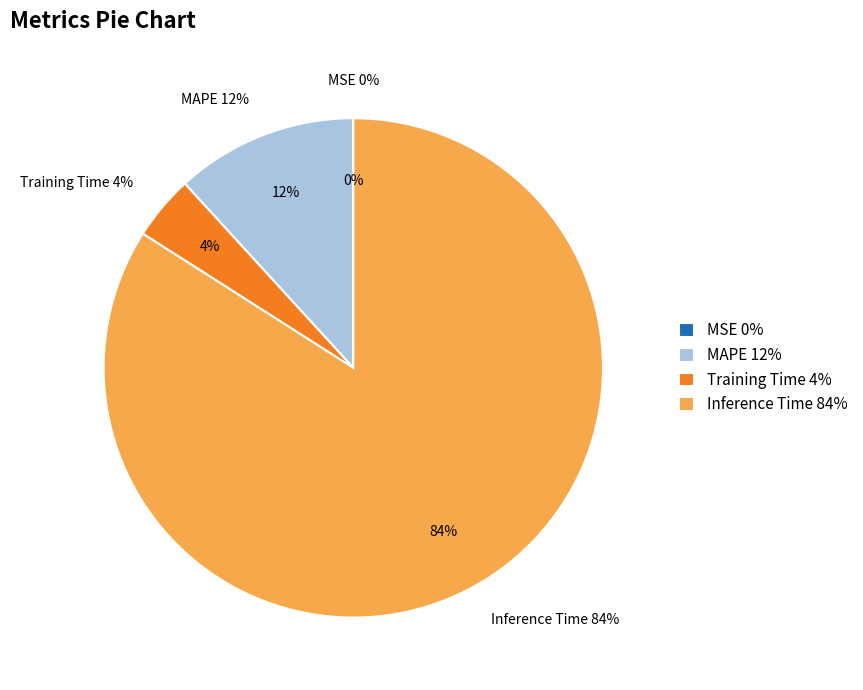

True or false: MAPE accounts for 12% of the total.

True